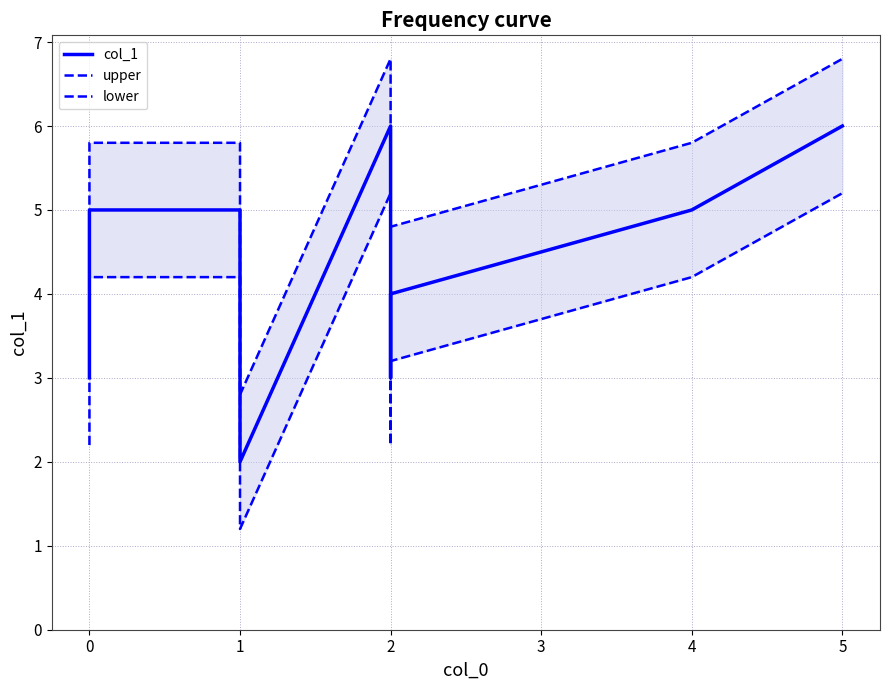

What is the difference between the maximum and second lowest values in the col_1 series?

3.0